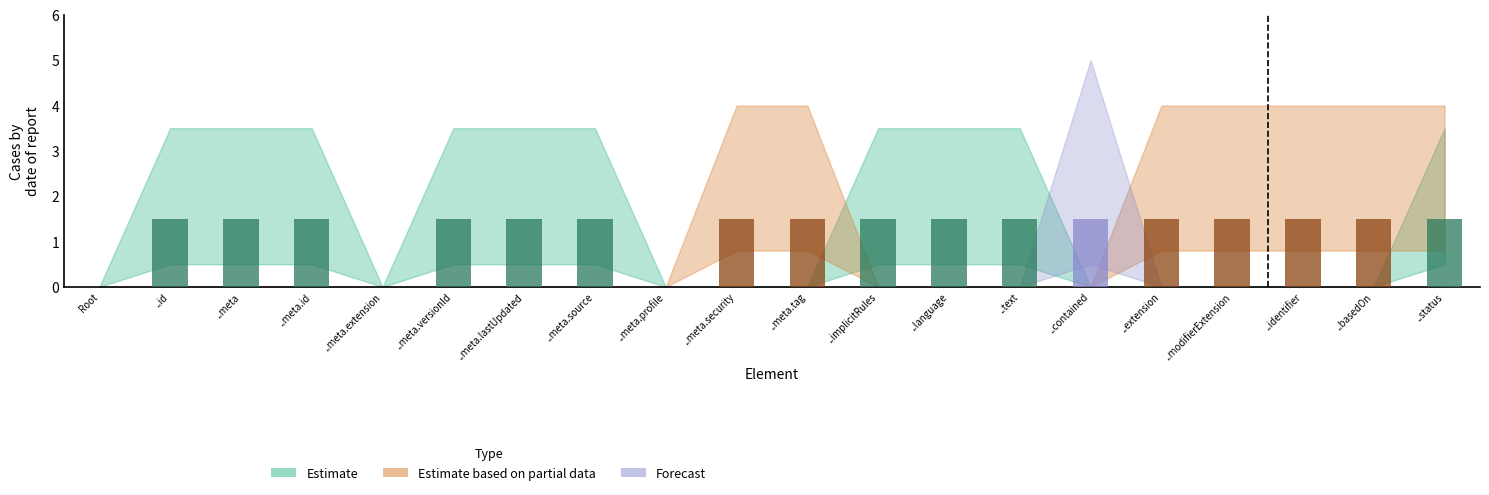

Reading left to right, what are all the values shown in this chart?

Root=0.0	..id=1.5	..meta=1.5	..meta.id=1.5	..meta.extension=0.0	..meta.versionId=1.5	..meta.lastUpdated=1.5	..meta.source=1.5	..meta.profile=0.0	..meta.security=1.5	..meta.tag=1.5	..implicitRules=1.5	..language=1.5	..text=1.5	..contained=1.5	..extension=1.5	..modifierExtension=1.5	..identifier=1.5	..basedOn=1.5	..status=1.5